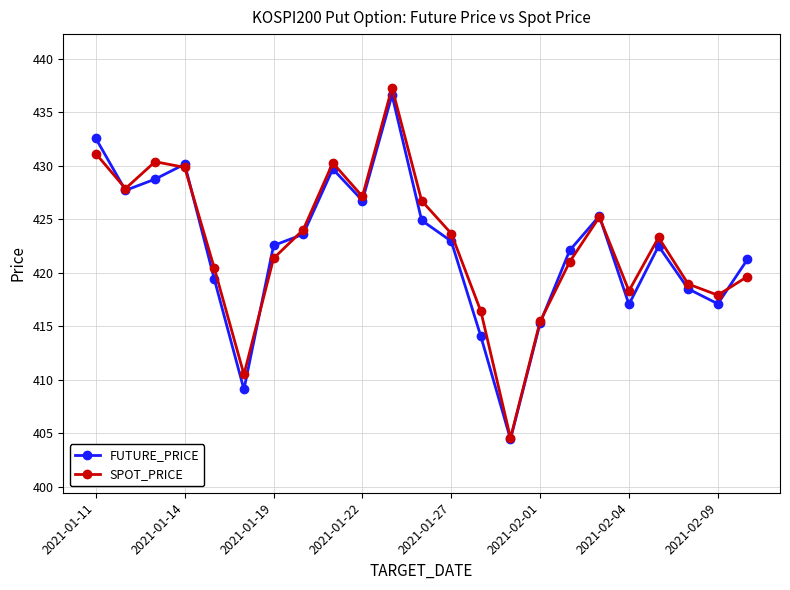

What is the value of the SPOT_PRICE point at the 1st from the left?

431.1